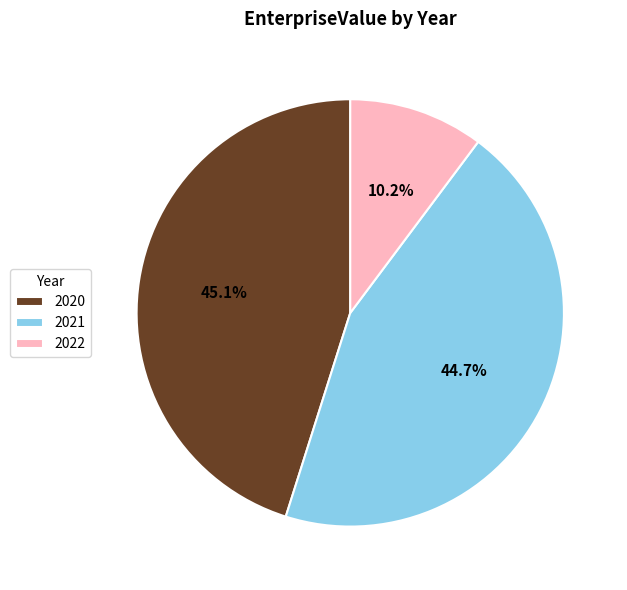

Count the number of slices in the pie.

3